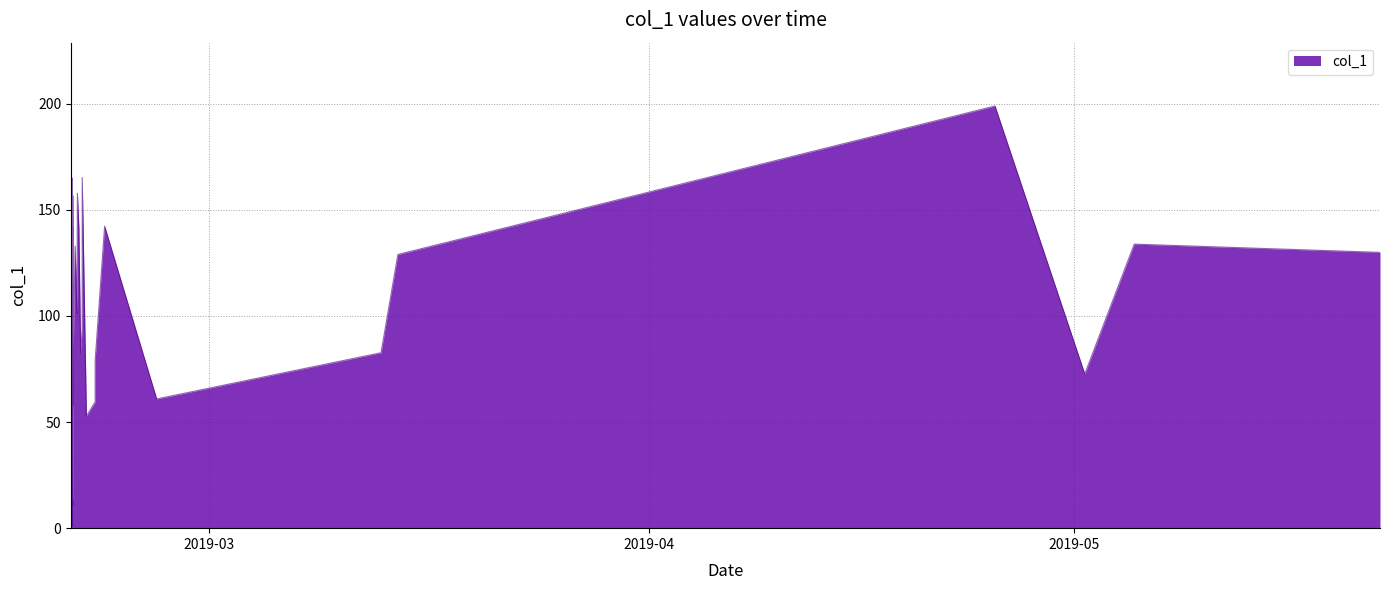

Where is the first local minimum?

2019-02-19 06:30:24